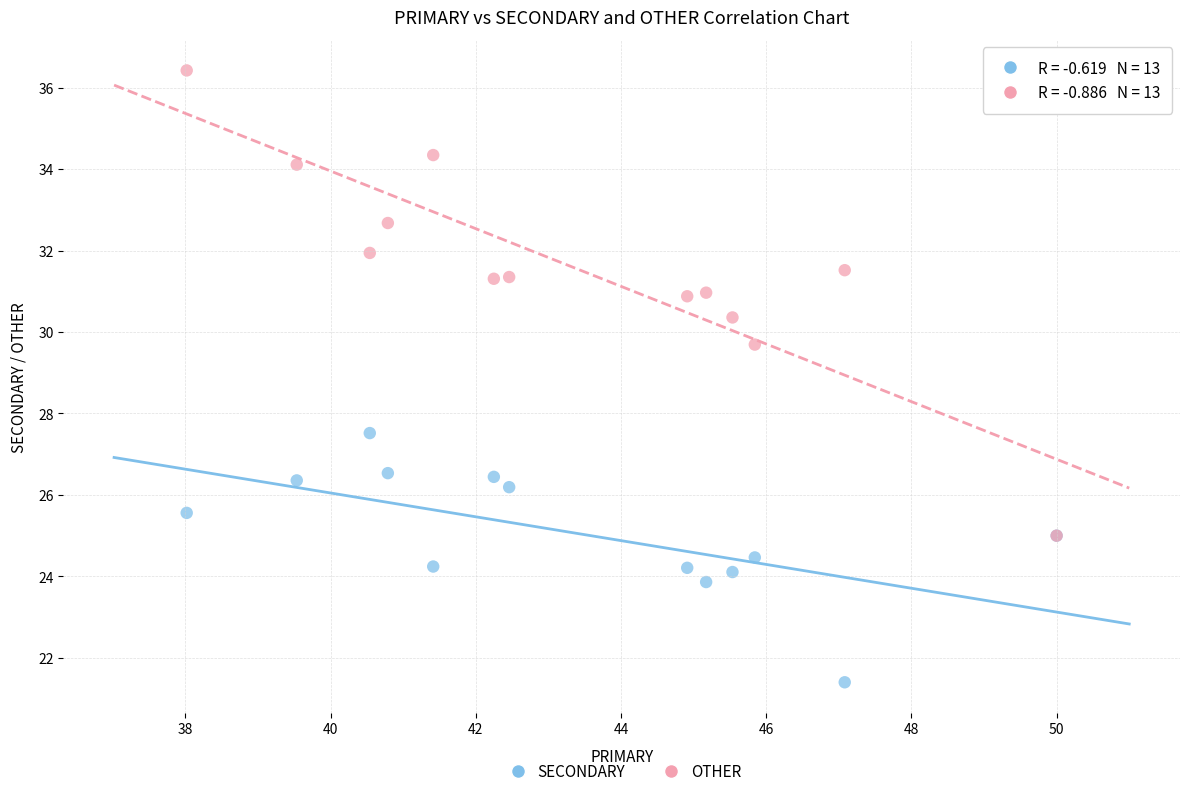

Across all series, what Y value is closest to 28?

27.5